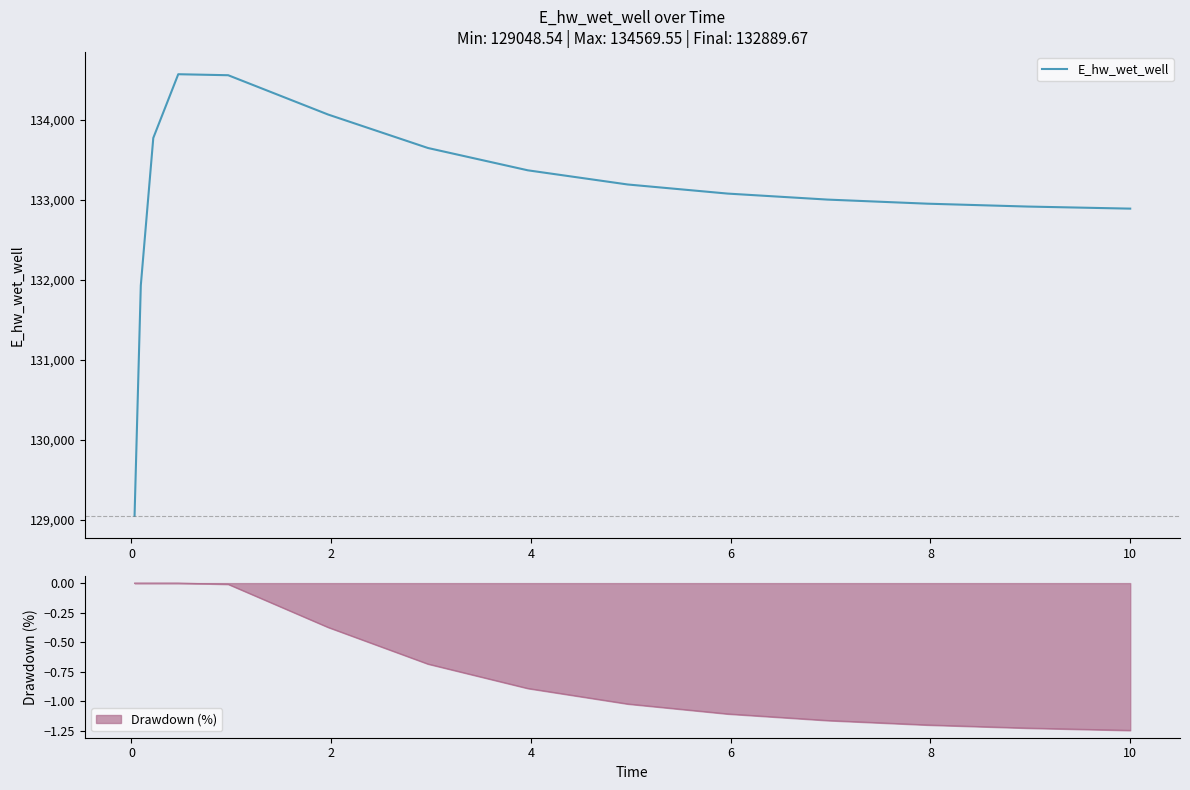

What is the maximum value for E_hw_wet_well?

134569.5